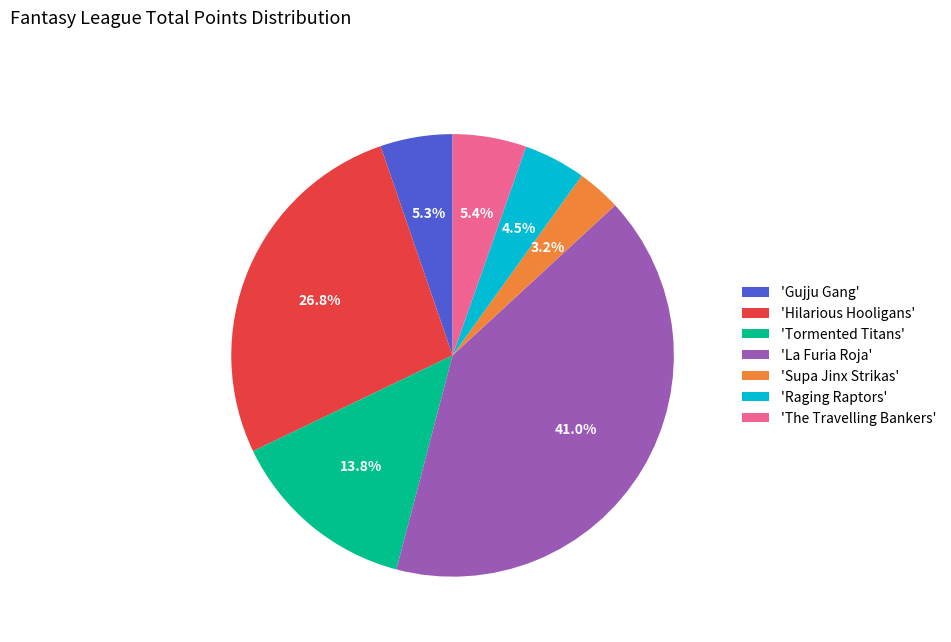

Approximately how many times larger is the value at 'Gujju Gang' compared to 'Tormented Titans'?

0.4